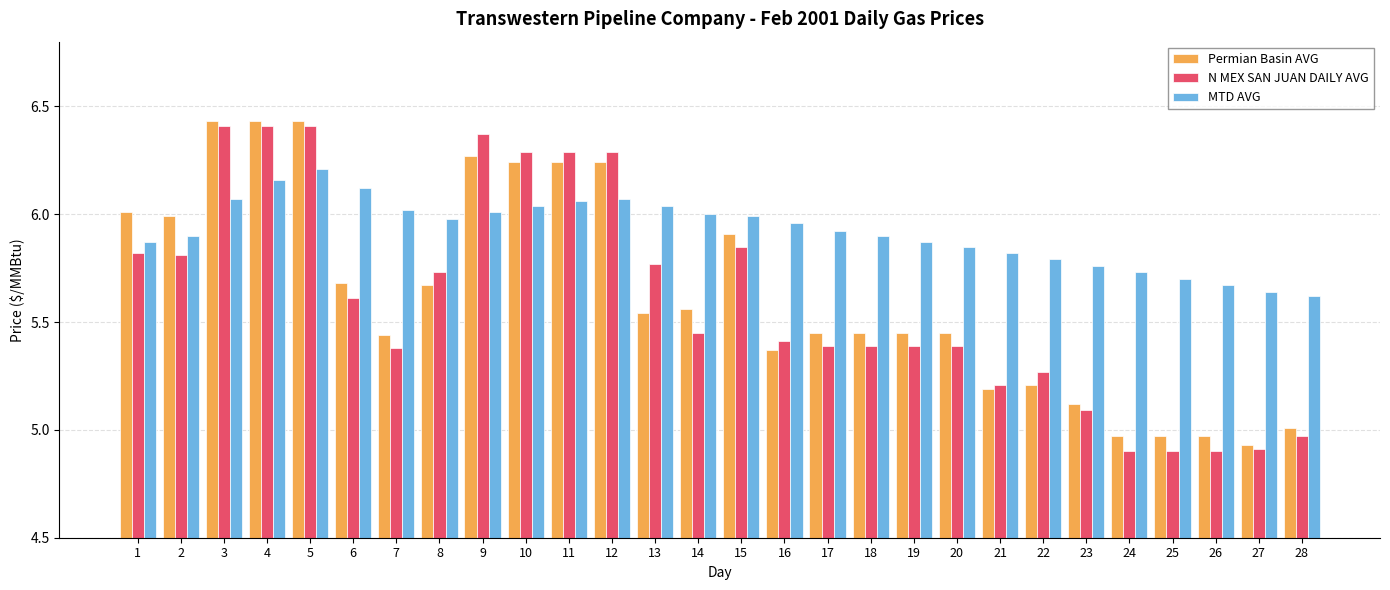

How many distinct data groups are displayed?

3